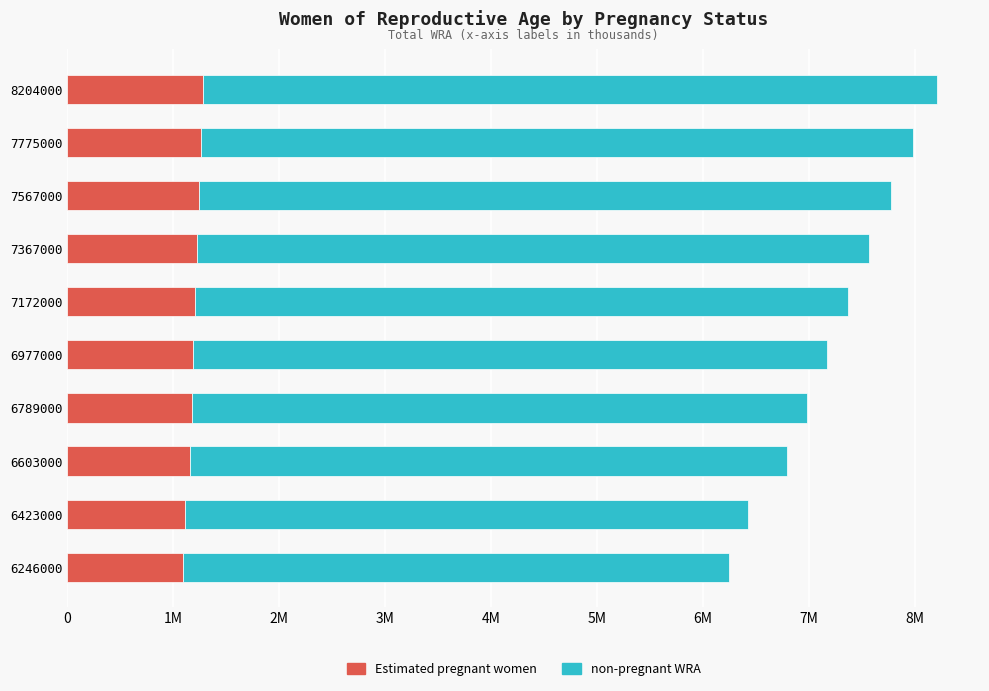

What are all the series names shown in the legend?

Estimated pregnant women, non-pregnant WRA